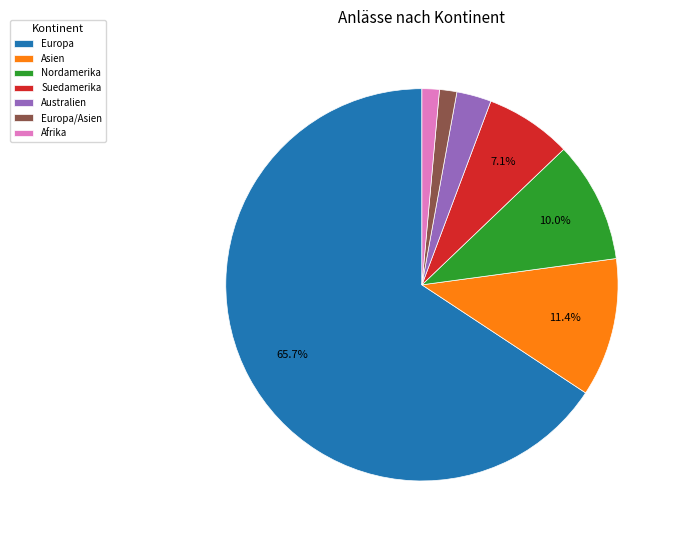

Which slice is the largest?

Europa